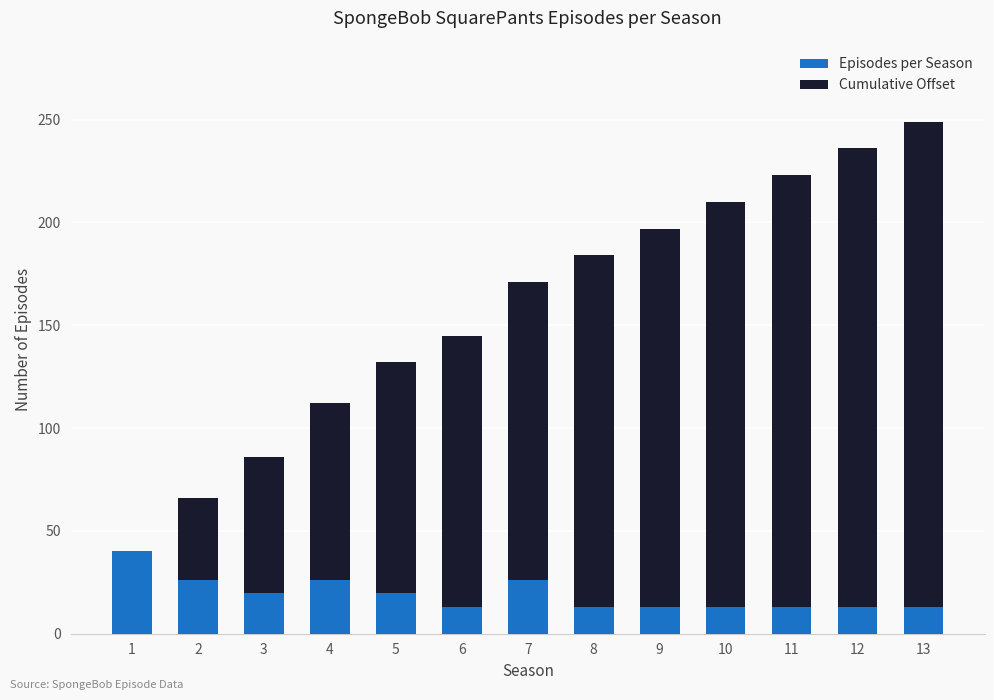

At which category is the sum across all series the highest?

13